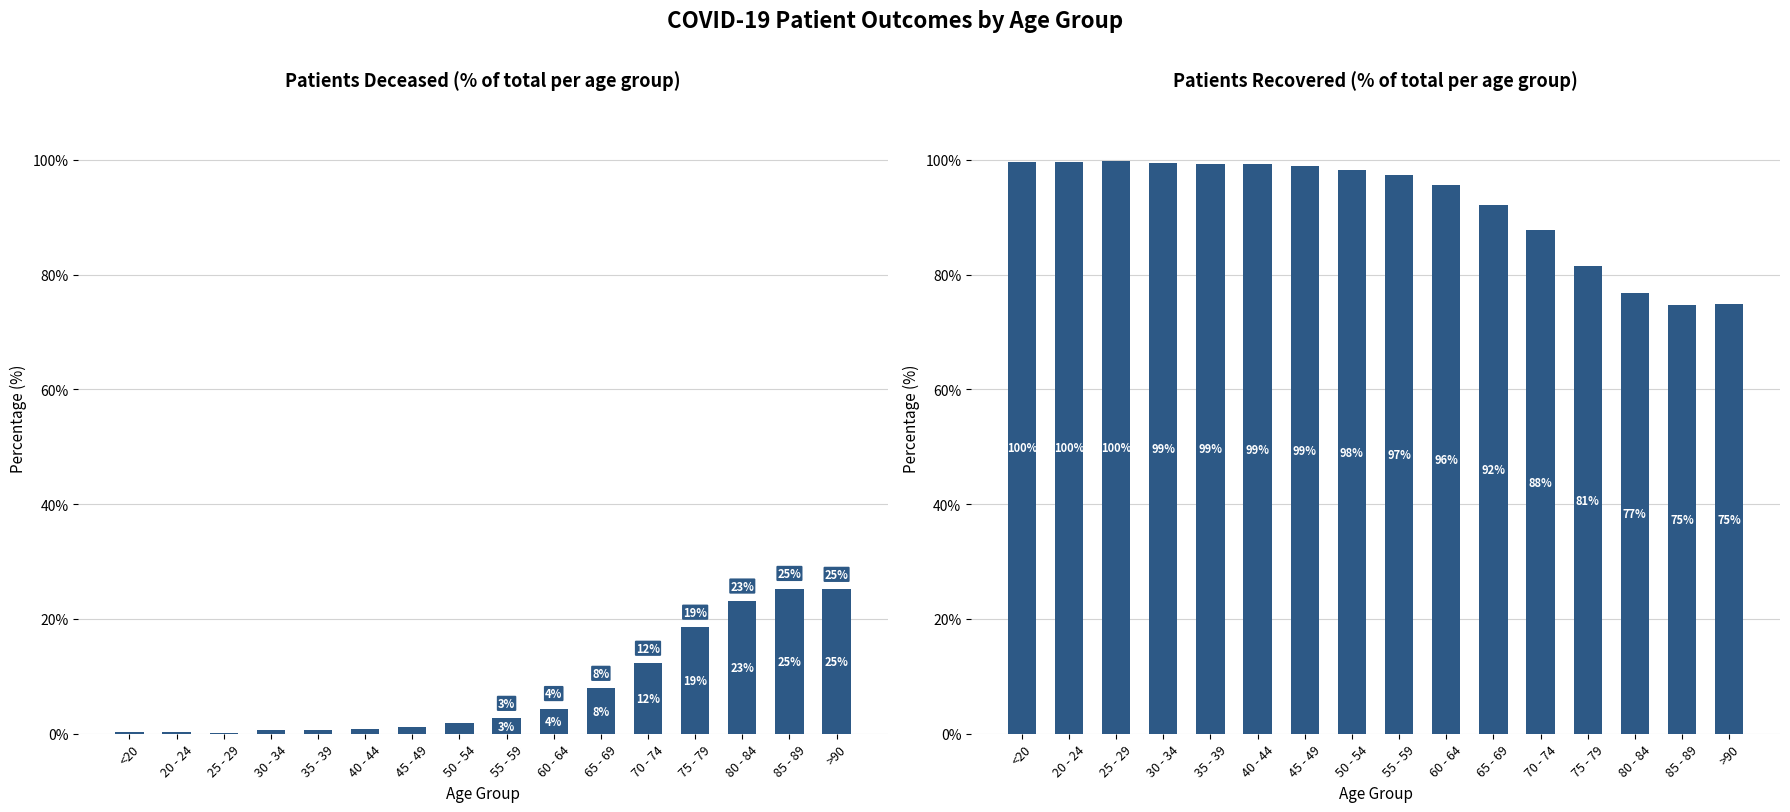

What is the sum of the patients_recovered values at 20 - 24 and 45 - 49?

198.6